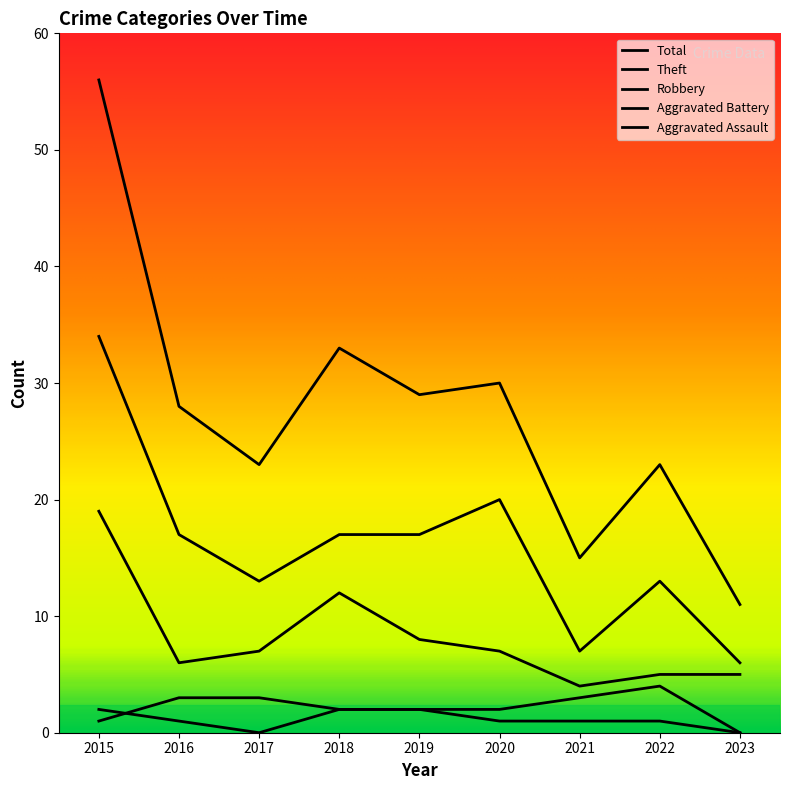

How many series are shown in this chart?

5